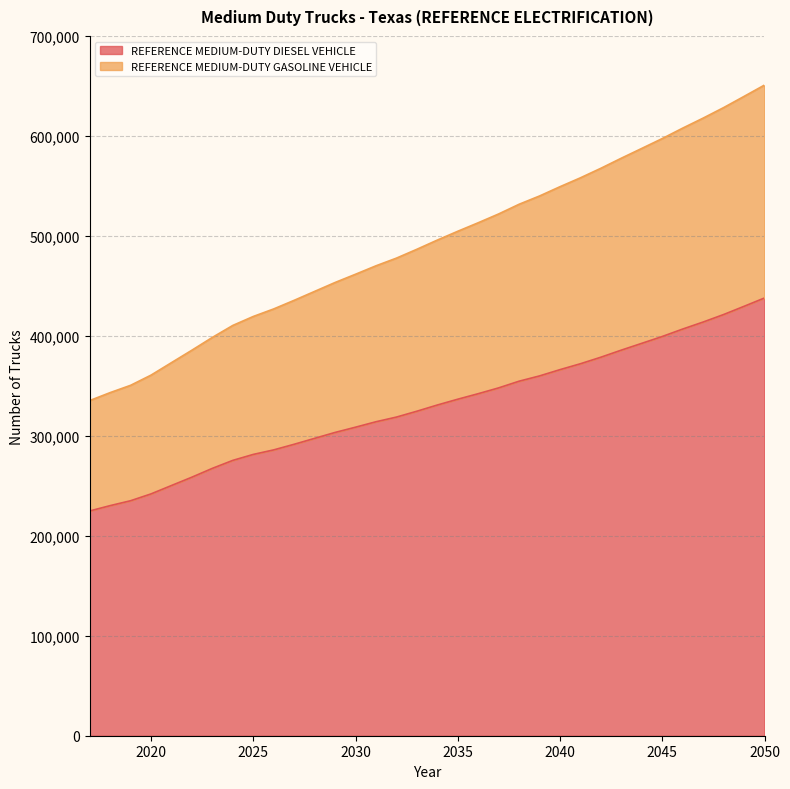

Count the number of data series in this chart.

2